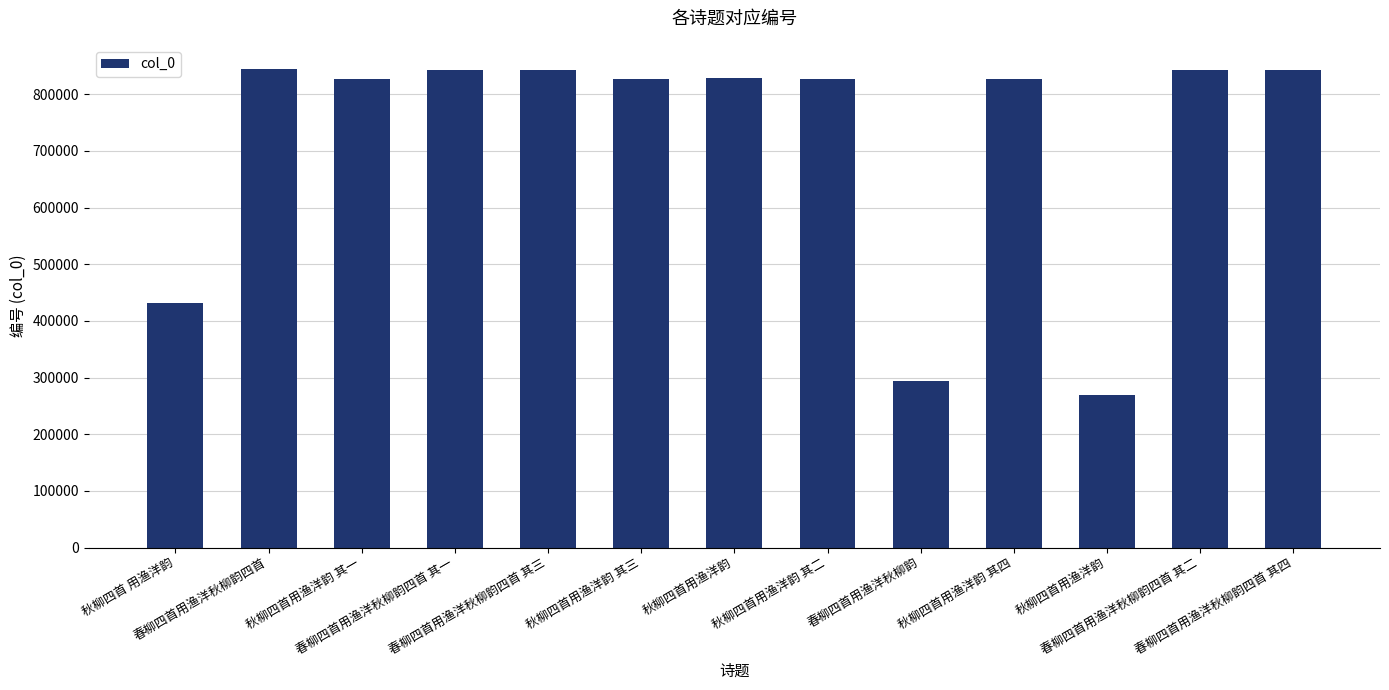

How many categories are shown in the chart?

13